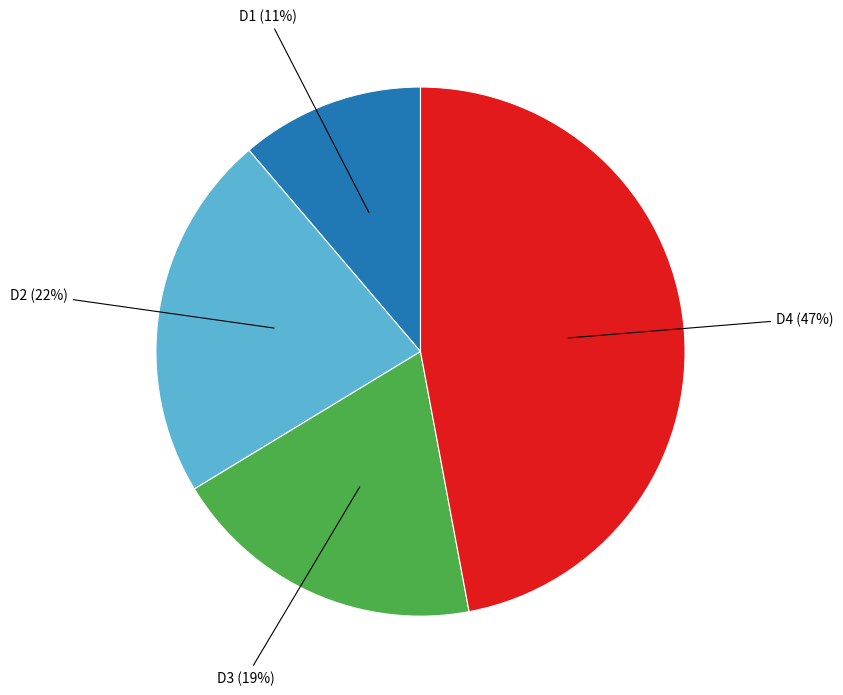

What is the largest slice in the pie chart?

D4